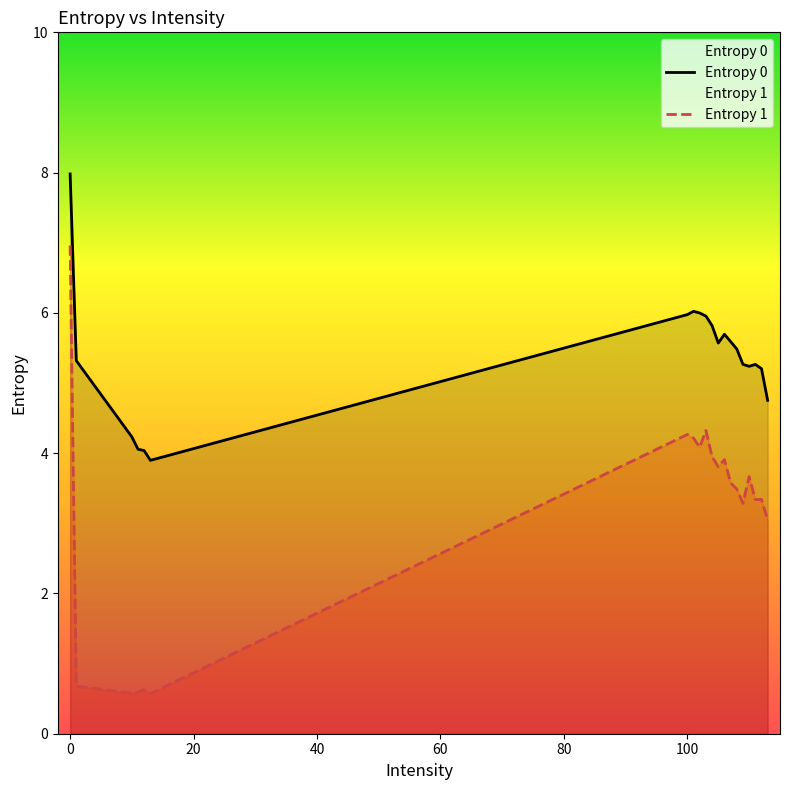

What is the average value of the Entropy 1 series?

3.1